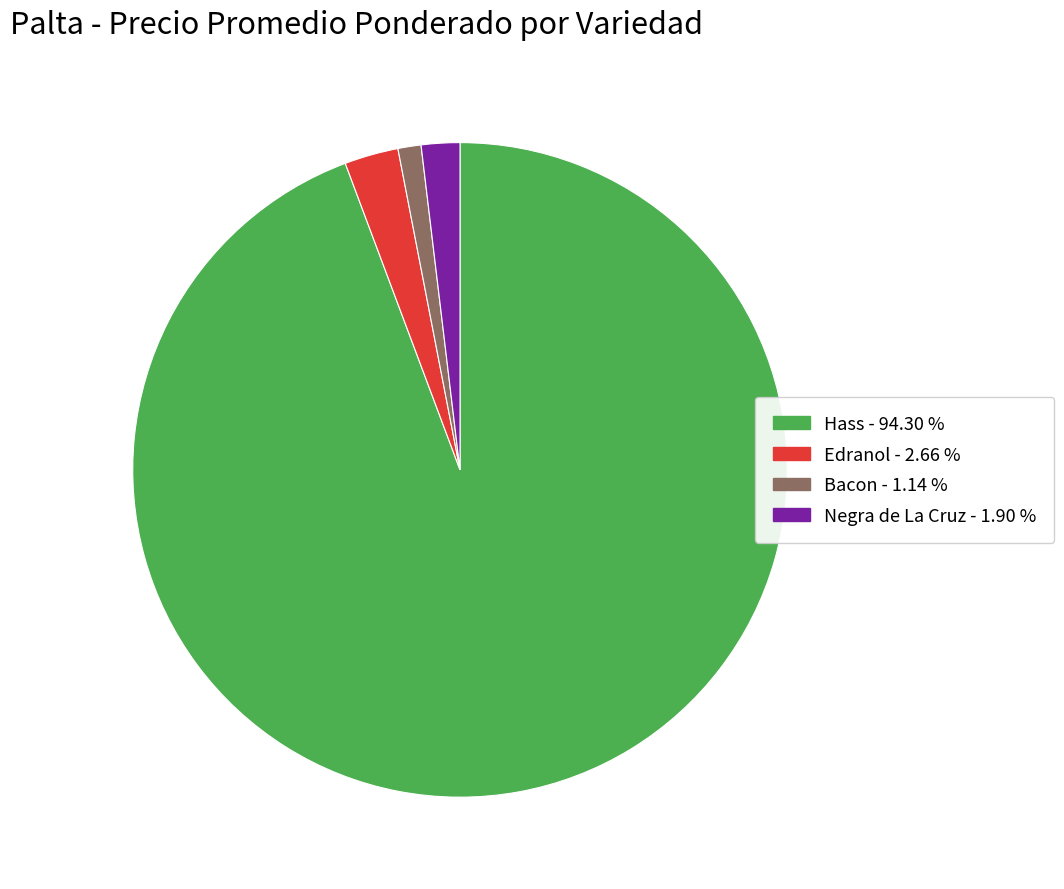

Rank the categories by value from highest to lowest.

Hass, Edranol, Negra de La Cruz, Bacon